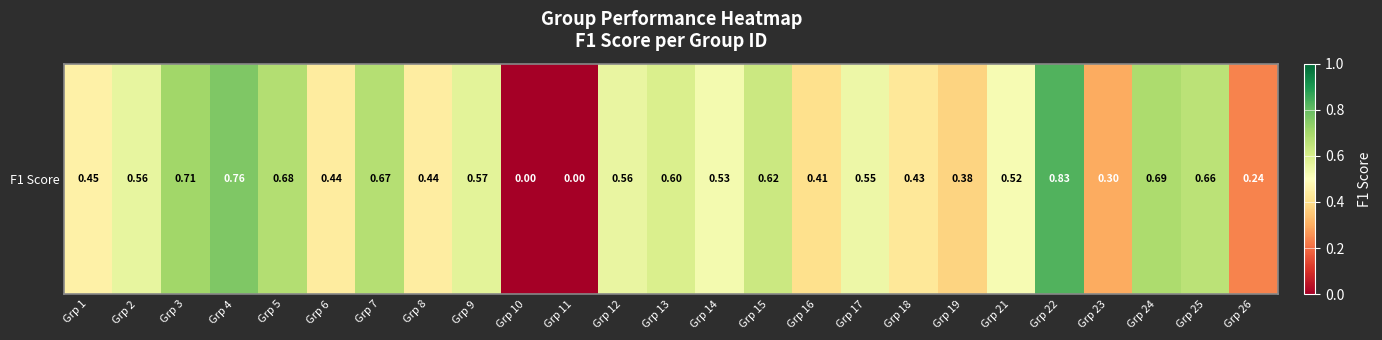

What is the sum of the values at Grp 13 and Grp 21?

1.1